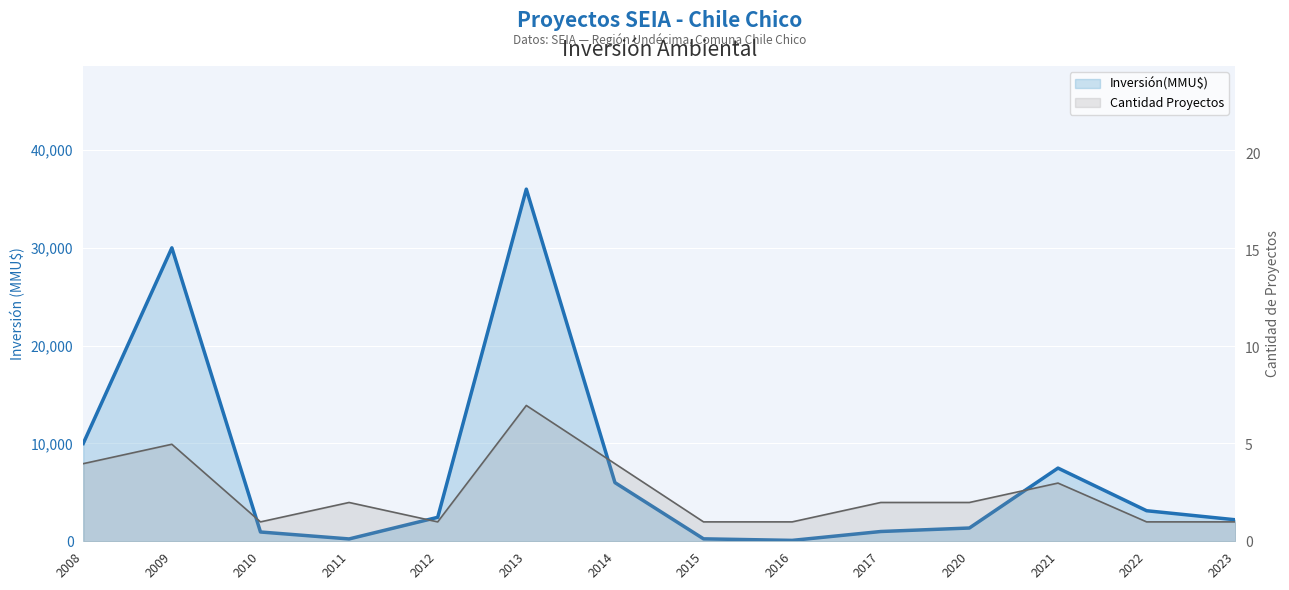

True or false: Cantidad Proyectos and Inversión(MMU$) intersect in this chart.

False